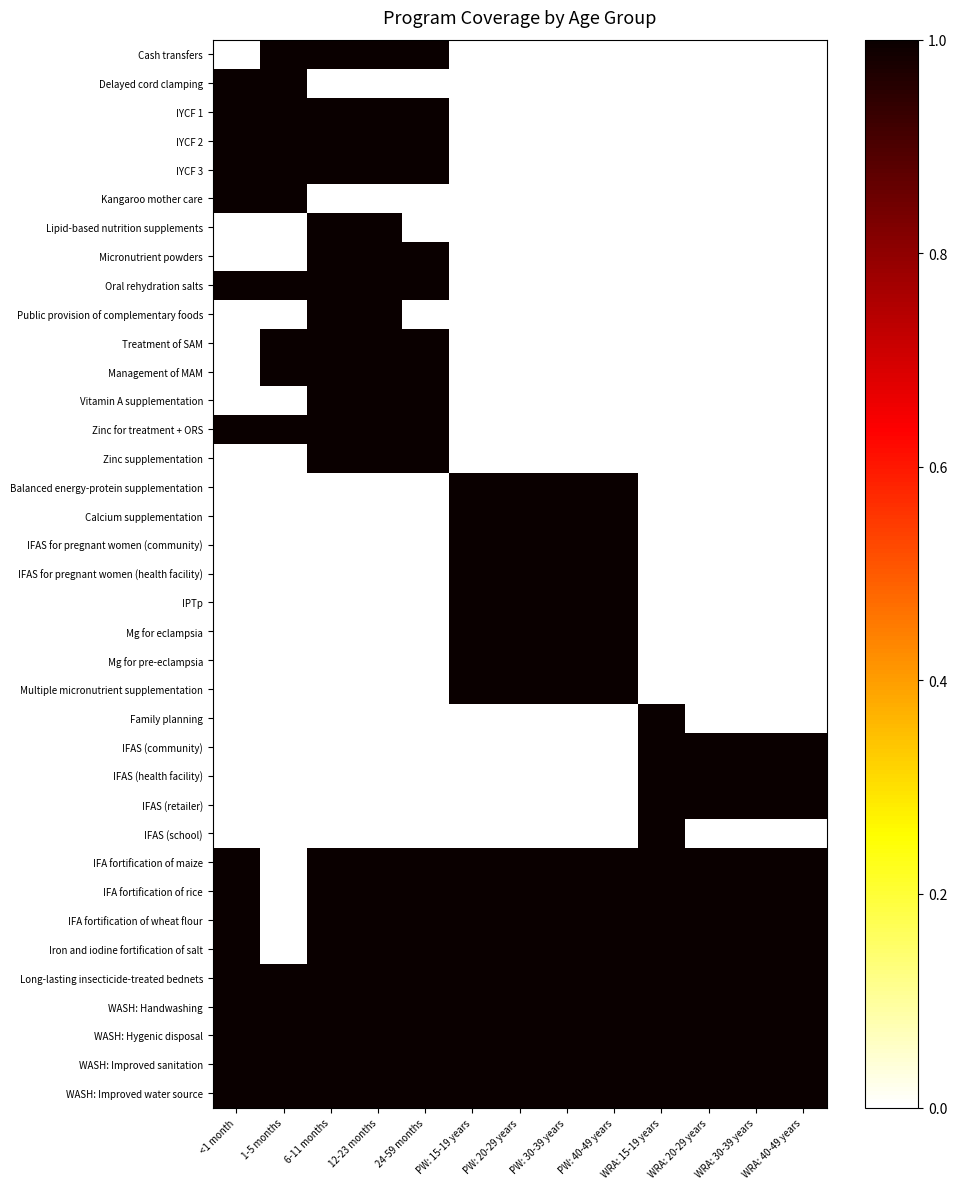

Reading left to right, extract all data points from this chart.

Cash transfers: <1 month=0	1-5 months=1	6-11 months=1	12-23 months=1	24-59 months=1	PW: 15-19 years=0	PW: 20-29 years=0	PW: 30-39 years=0	PW: 40-49 years=0	WRA: 15-19 years=0	WRA: 20-29 years=0	WRA: 30-39 years=0	WRA: 40-49 years=0
Delayed cord clamping: <1 month=1	1-5 months=1	6-11 months=0	12-23 months=0	24-59 months=0	PW: 15-19 years=0	PW: 20-29 years=0	PW: 30-39 years=0	PW: 40-49 years=0	WRA: 15-19 years=0	WRA: 20-29 years=0	WRA: 30-39 years=0	WRA: 40-49 years=0
IYCF 1: <1 month=1	1-5 months=1	6-11 months=1	12-23 months=1	24-59 months=1	PW: 15-19 years=0	PW: 20-29 years=0	PW: 30-39 years=0	PW: 40-49 years=0	WRA: 15-19 years=0	WRA: 20-29 years=0	WRA: 30-39 years=0	WRA: 40-49 years=0
IYCF 2: <1 month=1	1-5 months=1	6-11 months=1	12-23 months=1	24-59 months=1	PW: 15-19 years=0	PW: 20-29 years=0	PW: 30-39 years=0	PW: 40-49 years=0	WRA: 15-19 years=0	WRA: 20-29 years=0	WRA: 30-39 years=0	WRA: 40-49 years=0
IYCF 3: <1 month=1	1-5 months=1	6-11 months=1	12-23 months=1	24-59 months=1	PW: 15-19 years=0	PW: 20-29 years=0	PW: 30-39 years=0	PW: 40-49 years=0	WRA: 15-19 years=0	WRA: 20-29 years=0	WRA: 30-39 years=0	WRA: 40-49 years=0
Kangaroo mother care: <1 month=1	1-5 months=1	6-11 months=0	12-23 months=0	24-59 months=0	PW: 15-19 years=0	PW: 20-29 years=0	PW: 30-39 years=0	PW: 40-49 years=0	WRA: 15-19 years=0	WRA: 20-29 years=0	WRA: 30-39 years=0	WRA: 40-49 years=0
Lipid-based nutrition supplements: <1 month=0	1-5 months=0	6-11 months=1	12-23 months=1	24-59 months=0	PW: 15-19 years=0	PW: 20-29 years=0	PW: 30-39 years=0	PW: 40-49 years=0	WRA: 15-19 years=0	WRA: 20-29 years=0	WRA: 30-39 years=0	WRA: 40-49 years=0
Micronutrient powders: <1 month=0	1-5 months=0	6-11 months=1	12-23 months=1	24-59 months=1	PW: 15-19 years=0	PW: 20-29 years=0	PW: 30-39 years=0	PW: 40-49 years=0	WRA: 15-19 years=0	WRA: 20-29 years=0	WRA: 30-39 years=0	WRA: 40-49 years=0
Oral rehydration salts: <1 month=1	1-5 months=1	6-11 months=1	12-23 months=1	24-59 months=1	PW: 15-19 years=0	PW: 20-29 years=0	PW: 30-39 years=0	PW: 40-49 years=0	WRA: 15-19 years=0	WRA: 20-29 years=0	WRA: 30-39 years=0	WRA: 40-49 years=0
Public provision of complementary foods: <1 month=0	1-5 months=0	6-11 months=1	12-23 months=1	24-59 months=0	PW: 15-19 years=0	PW: 20-29 years=0	PW: 30-39 years=0	PW: 40-49 years=0	WRA: 15-19 years=0	WRA: 20-29 years=0	WRA: 30-39 years=0	WRA: 40-49 years=0
Treatment of SAM: <1 month=0	1-5 months=1	6-11 months=1	12-23 months=1	24-59 months=1	PW: 15-19 years=0	PW: 20-29 years=0	PW: 30-39 years=0	PW: 40-49 years=0	WRA: 15-19 years=0	WRA: 20-29 years=0	WRA: 30-39 years=0	WRA: 40-49 years=0
Management of MAM: <1 month=0	1-5 months=1	6-11 months=1	12-23 months=1	24-59 months=1	PW: 15-19 years=0	PW: 20-29 years=0	PW: 30-39 years=0	PW: 40-49 years=0	WRA: 15-19 years=0	WRA: 20-29 years=0	WRA: 30-39 years=0	WRA: 40-49 years=0
Vitamin A supplementation: <1 month=0	1-5 months=0	6-11 months=1	12-23 months=1	24-59 months=1	PW: 15-19 years=0	PW: 20-29 years=0	PW: 30-39 years=0	PW: 40-49 years=0	WRA: 15-19 years=0	WRA: 20-29 years=0	WRA: 30-39 years=0	WRA: 40-49 years=0
Zinc for treatment + ORS: <1 month=1	1-5 months=1	6-11 months=1	12-23 months=1	24-59 months=1	PW: 15-19 years=0	PW: 20-29 years=0	PW: 30-39 years=0	PW: 40-49 years=0	WRA: 15-19 years=0	WRA: 20-29 years=0	WRA: 30-39 years=0	WRA: 40-49 years=0
Zinc supplementation: <1 month=0	1-5 months=0	6-11 months=1	12-23 months=1	24-59 months=1	PW: 15-19 years=0	PW: 20-29 years=0	PW: 30-39 years=0	PW: 40-49 years=0	WRA: 15-19 years=0	WRA: 20-29 years=0	WRA: 30-39 years=0	WRA: 40-49 years=0
Balanced energy-protein supplementation: <1 month=0	1-5 months=0	6-11 months=0	12-23 months=0	24-59 months=0	PW: 15-19 years=1	PW: 20-29 years=1	PW: 30-39 years=1	PW: 40-49 years=1	WRA: 15-19 years=0	WRA: 20-29 years=0	WRA: 30-39 years=0	WRA: 40-49 years=0
Calcium supplementation: <1 month=0	1-5 months=0	6-11 months=0	12-23 months=0	24-59 months=0	PW: 15-19 years=1	PW: 20-29 years=1	PW: 30-39 years=1	PW: 40-49 years=1	WRA: 15-19 years=0	WRA: 20-29 years=0	WRA: 30-39 years=0	WRA: 40-49 years=0
IFAS for pregnant women (community): <1 month=0	1-5 months=0	6-11 months=0	12-23 months=0	24-59 months=0	PW: 15-19 years=1	PW: 20-29 years=1	PW: 30-39 years=1	PW: 40-49 years=1	WRA: 15-19 years=0	WRA: 20-29 years=0	WRA: 30-39 years=0	WRA: 40-49 years=0
IFAS for pregnant women (health facility): <1 month=0	1-5 months=0	6-11 months=0	12-23 months=0	24-59 months=0	PW: 15-19 years=1	PW: 20-29 years=1	PW: 30-39 years=1	PW: 40-49 years=1	WRA: 15-19 years=0	WRA: 20-29 years=0	WRA: 30-39 years=0	WRA: 40-49 years=0
IPTp: <1 month=0	1-5 months=0	6-11 months=0	12-23 months=0	24-59 months=0	PW: 15-19 years=1	PW: 20-29 years=1	PW: 30-39 years=1	PW: 40-49 years=1	WRA: 15-19 years=0	WRA: 20-29 years=0	WRA: 30-39 years=0	WRA: 40-49 years=0
Mg for eclampsia: <1 month=0	1-5 months=0	6-11 months=0	12-23 months=0	24-59 months=0	PW: 15-19 years=1	PW: 20-29 years=1	PW: 30-39 years=1	PW: 40-49 years=1	WRA: 15-19 years=0	WRA: 20-29 years=0	WRA: 30-39 years=0	WRA: 40-49 years=0
Mg for pre-eclampsia: <1 month=0	1-5 months=0	6-11 months=0	12-23 months=0	24-59 months=0	PW: 15-19 years=1	PW: 20-29 years=1	PW: 30-39 years=1	PW: 40-49 years=1	WRA: 15-19 years=0	WRA: 20-29 years=0	WRA: 30-39 years=0	WRA: 40-49 years=0
Multiple micronutrient supplementation: <1 month=0	1-5 months=0	6-11 months=0	12-23 months=0	24-59 months=0	PW: 15-19 years=1	PW: 20-29 years=1	PW: 30-39 years=1	PW: 40-49 years=1	WRA: 15-19 years=0	WRA: 20-29 years=0	WRA: 30-39 years=0	WRA: 40-49 years=0
Family planning: <1 month=0	1-5 months=0	6-11 months=0	12-23 months=0	24-59 months=0	PW: 15-19 years=0	PW: 20-29 years=0	PW: 30-39 years=0	PW: 40-49 years=0	WRA: 15-19 years=1	WRA: 20-29 years=0	WRA: 30-39 years=0	WRA: 40-49 years=0
IFAS (community): <1 month=0	1-5 months=0	6-11 months=0	12-23 months=0	24-59 months=0	PW: 15-19 years=0	PW: 20-29 years=0	PW: 30-39 years=0	PW: 40-49 years=0	WRA: 15-19 years=1	WRA: 20-29 years=1	WRA: 30-39 years=1	WRA: 40-49 years=1
IFAS (health facility): <1 month=0	1-5 months=0	6-11 months=0	12-23 months=0	24-59 months=0	PW: 15-19 years=0	PW: 20-29 years=0	PW: 30-39 years=0	PW: 40-49 years=0	WRA: 15-19 years=1	WRA: 20-29 years=1	WRA: 30-39 years=1	WRA: 40-49 years=1
IFAS (retailer): <1 month=0	1-5 months=0	6-11 months=0	12-23 months=0	24-59 months=0	PW: 15-19 years=0	PW: 20-29 years=0	PW: 30-39 years=0	PW: 40-49 years=0	WRA: 15-19 years=1	WRA: 20-29 years=1	WRA: 30-39 years=1	WRA: 40-49 years=1
IFAS (school): <1 month=0	1-5 months=0	6-11 months=0	12-23 months=0	24-59 months=0	PW: 15-19 years=0	PW: 20-29 years=0	PW: 30-39 years=0	PW: 40-49 years=0	WRA: 15-19 years=1	WRA: 20-29 years=0	WRA: 30-39 years=0	WRA: 40-49 years=0
IFA fortification of maize: <1 month=1	1-5 months=0	6-11 months=1	12-23 months=1	24-59 months=1	PW: 15-19 years=1	PW: 20-29 years=1	PW: 30-39 years=1	PW: 40-49 years=1	WRA: 15-19 years=1	WRA: 20-29 years=1	WRA: 30-39 years=1	WRA: 40-49 years=1
IFA fortification of rice: <1 month=1	1-5 months=0	6-11 months=1	12-23 months=1	24-59 months=1	PW: 15-19 years=1	PW: 20-29 years=1	PW: 30-39 years=1	PW: 40-49 years=1	WRA: 15-19 years=1	WRA: 20-29 years=1	WRA: 30-39 years=1	WRA: 40-49 years=1
IFA fortification of wheat flour: <1 month=1	1-5 months=0	6-11 months=1	12-23 months=1	24-59 months=1	PW: 15-19 years=1	PW: 20-29 years=1	PW: 30-39 years=1	PW: 40-49 years=1	WRA: 15-19 years=1	WRA: 20-29 years=1	WRA: 30-39 years=1	WRA: 40-49 years=1
Iron and iodine fortification of salt: <1 month=1	1-5 months=0	6-11 months=1	12-23 months=1	24-59 months=1	PW: 15-19 years=1	PW: 20-29 years=1	PW: 30-39 years=1	PW: 40-49 years=1	WRA: 15-19 years=1	WRA: 20-29 years=1	WRA: 30-39 years=1	WRA: 40-49 years=1
Long-lasting insecticide-treated bednets: <1 month=1	1-5 months=1	6-11 months=1	12-23 months=1	24-59 months=1	PW: 15-19 years=1	PW: 20-29 years=1	PW: 30-39 years=1	PW: 40-49 years=1	WRA: 15-19 years=1	WRA: 20-29 years=1	WRA: 30-39 years=1	WRA: 40-49 years=1
WASH: Handwashing: <1 month=1	1-5 months=1	6-11 months=1	12-23 months=1	24-59 months=1	PW: 15-19 years=1	PW: 20-29 years=1	PW: 30-39 years=1	PW: 40-49 years=1	WRA: 15-19 years=1	WRA: 20-29 years=1	WRA: 30-39 years=1	WRA: 40-49 years=1
WASH: Hygenic disposal: <1 month=1	1-5 months=1	6-11 months=1	12-23 months=1	24-59 months=1	PW: 15-19 years=1	PW: 20-29 years=1	PW: 30-39 years=1	PW: 40-49 years=1	WRA: 15-19 years=1	WRA: 20-29 years=1	WRA: 30-39 years=1	WRA: 40-49 years=1
WASH: Improved sanitation: <1 month=1	1-5 months=1	6-11 months=1	12-23 months=1	24-59 months=1	PW: 15-19 years=1	PW: 20-29 years=1	PW: 30-39 years=1	PW: 40-49 years=1	WRA: 15-19 years=1	WRA: 20-29 years=1	WRA: 30-39 years=1	WRA: 40-49 years=1
WASH: Improved water source: <1 month=1	1-5 months=1	6-11 months=1	12-23 months=1	24-59 months=1	PW: 15-19 years=1	PW: 20-29 years=1	PW: 30-39 years=1	PW: 40-49 years=1	WRA: 15-19 years=1	WRA: 20-29 years=1	WRA: 30-39 years=1	WRA: 40-49 years=1